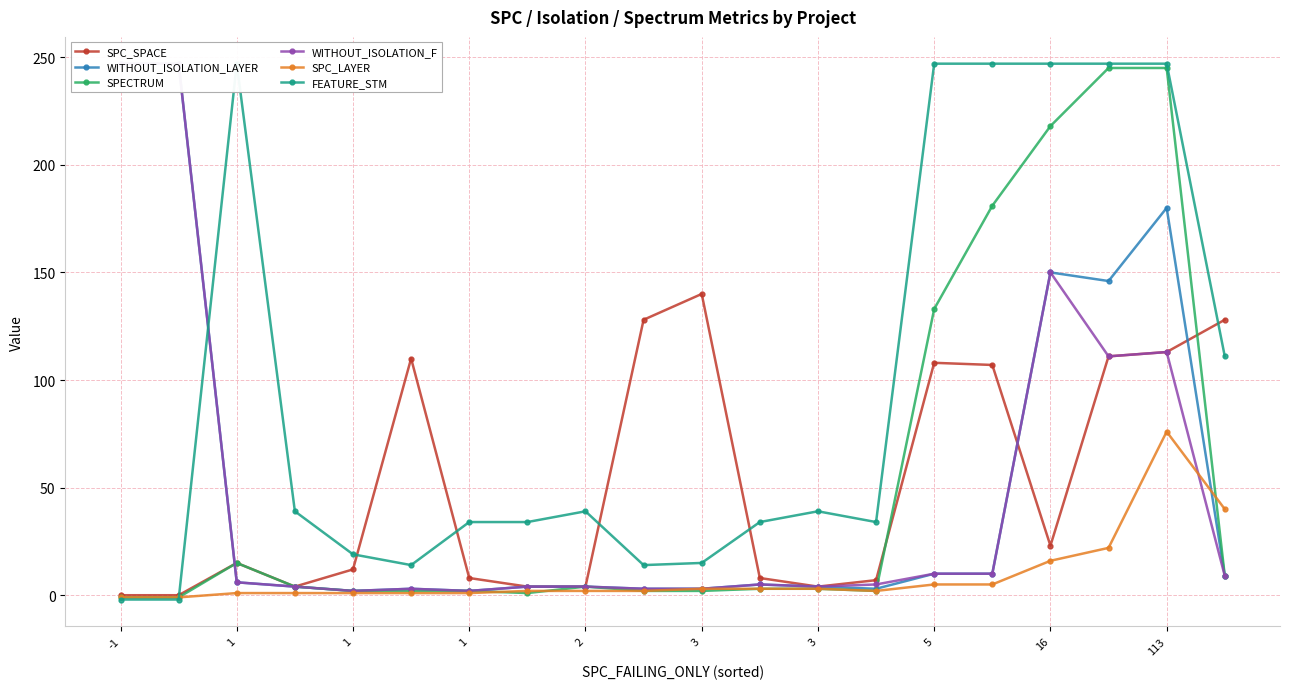

In SPC_SPACE, how many points are higher than both neighbors (excluding endpoints)?

4